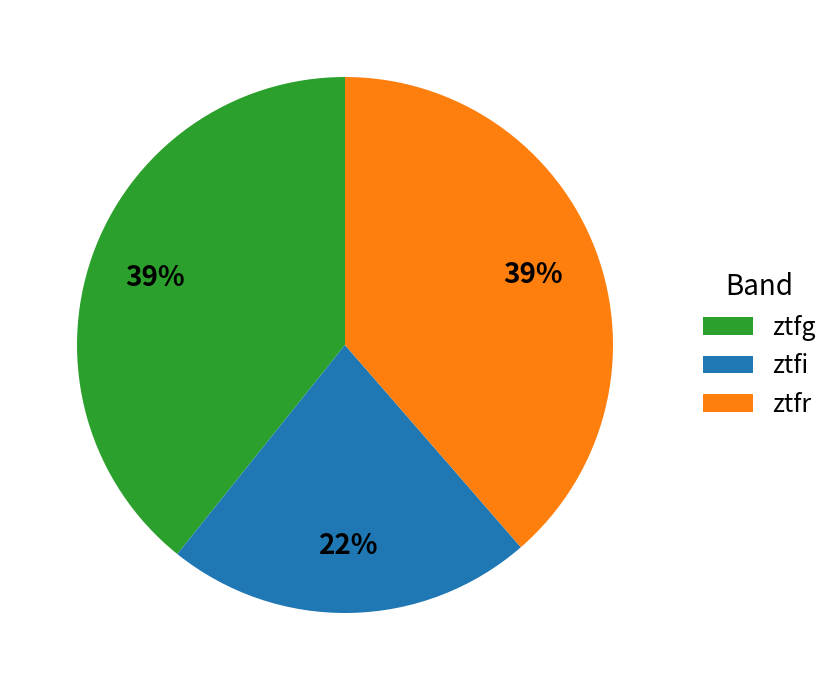

Which slice is the smallest?

ztfi